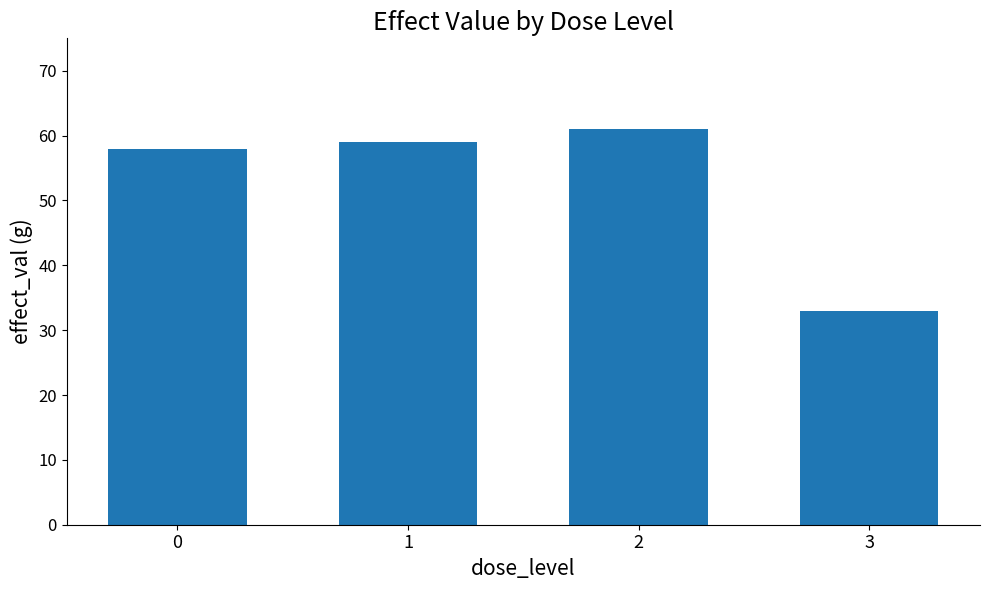

Reading right to left, list all the values displayed in this chart.

3=33	2=61	1=59	0=58